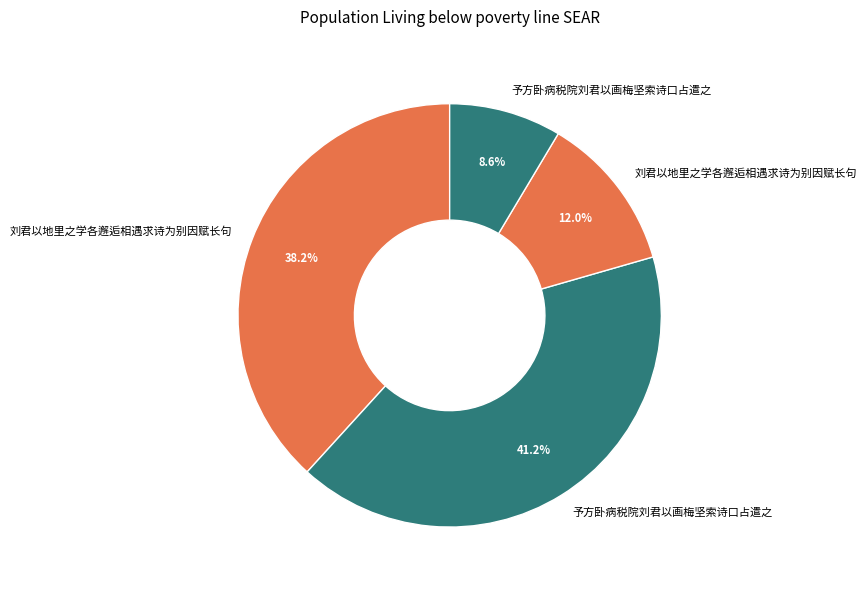

How many segments does this pie chart have?

4